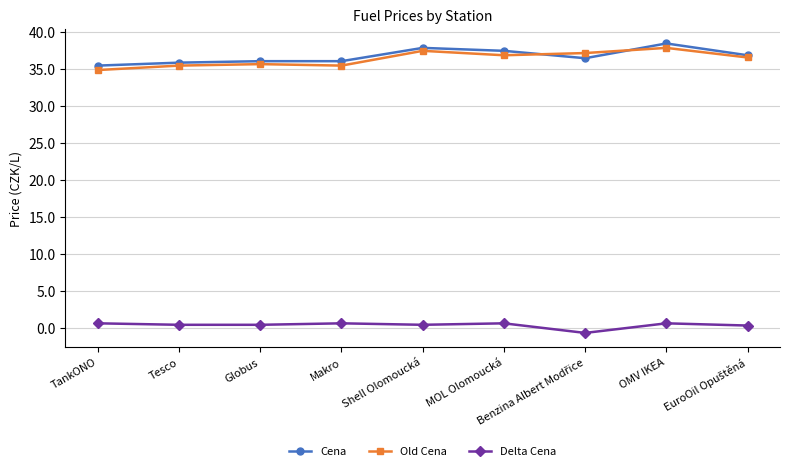

True or false: Delta Cena and Old Cena cross at least once.

False